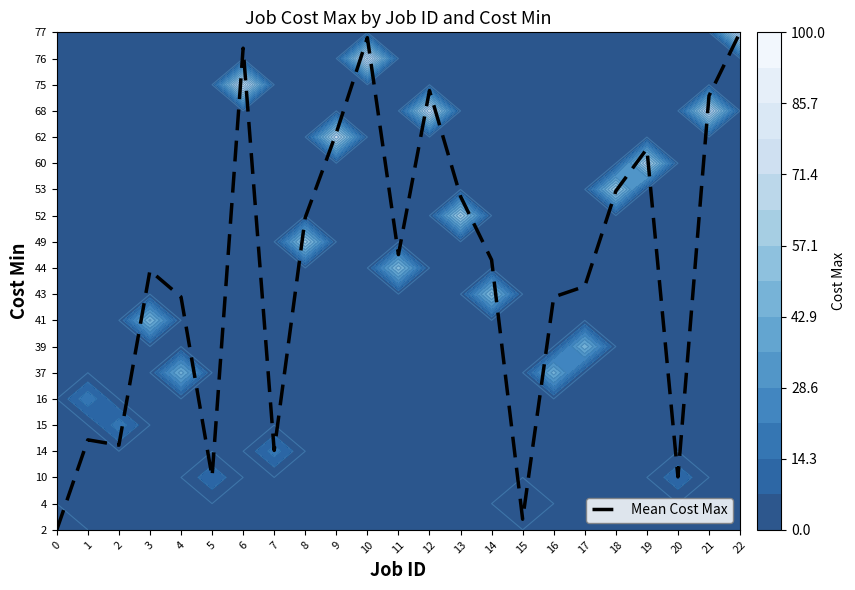

At which label does the data first exceed 10?

6